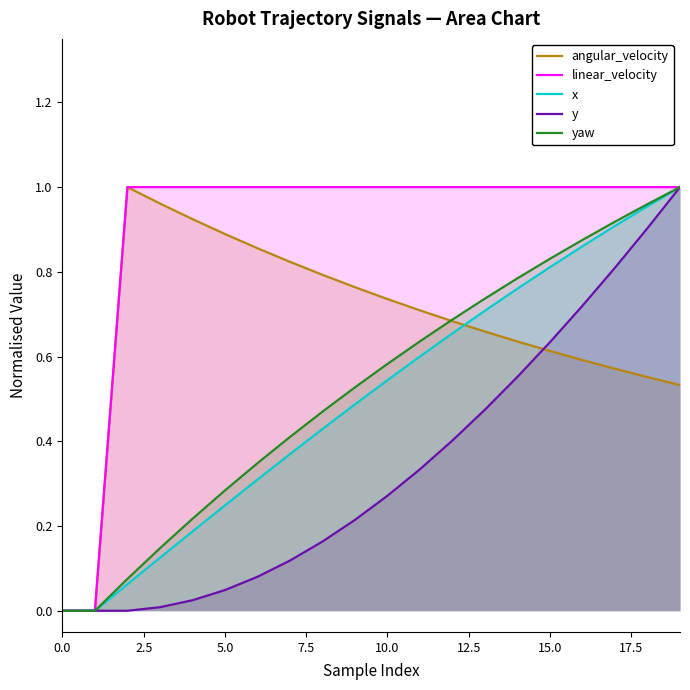

How many values in yaw are above zero?

18